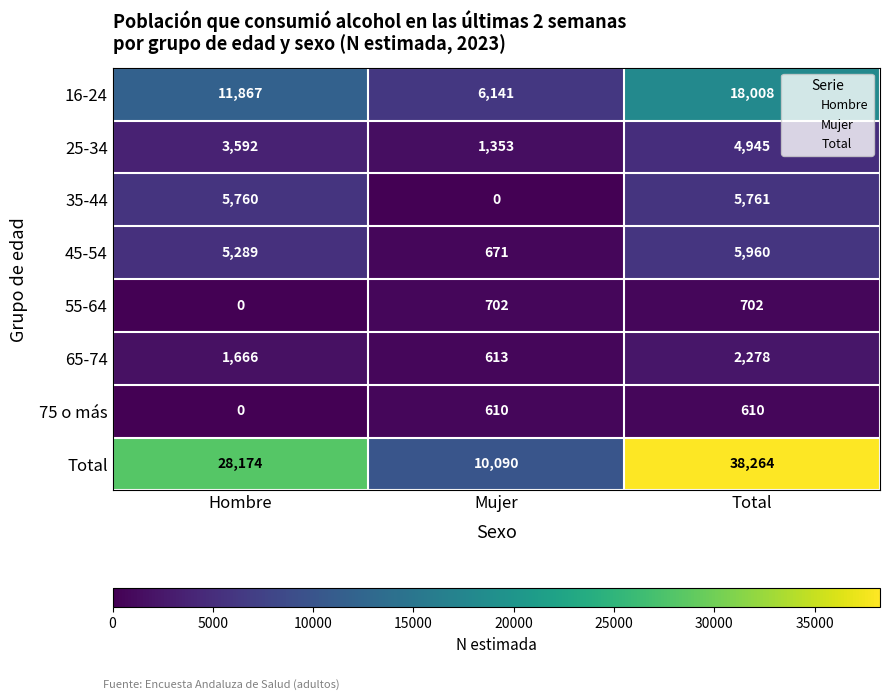

At which category is the sum across all series the highest?

Total